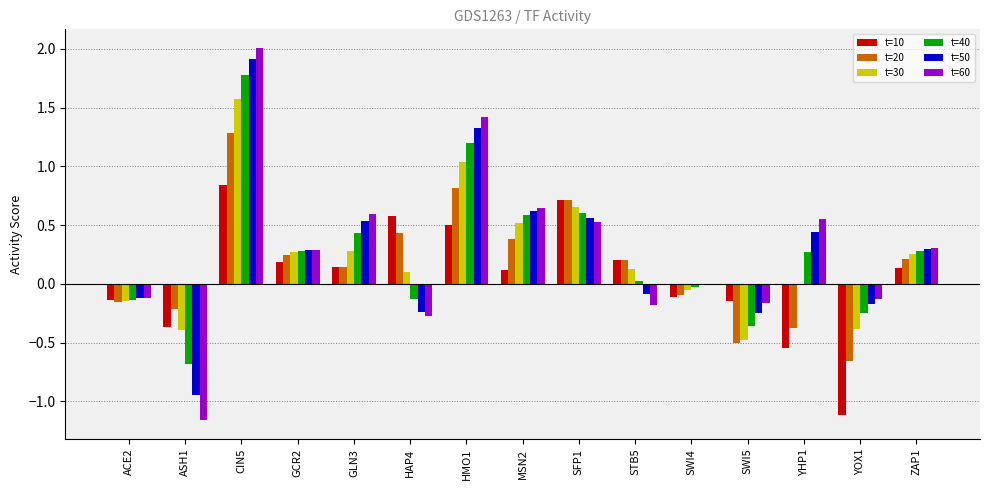

How many data points does each series have?

15